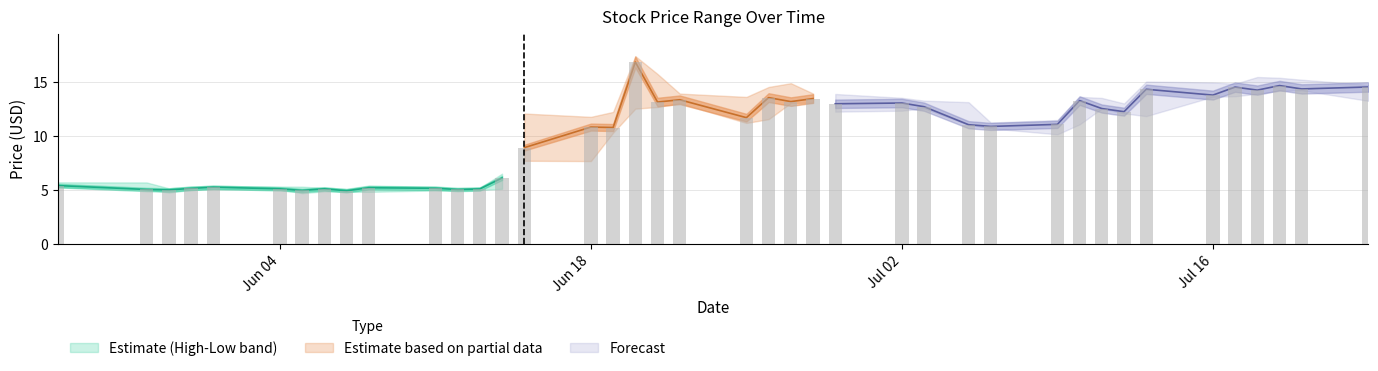

Is it true that low equals 22.8 at 2018-07-17?

False